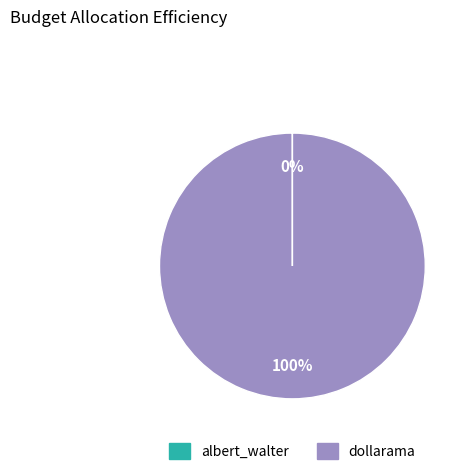

Which slice is the largest?

dollarama